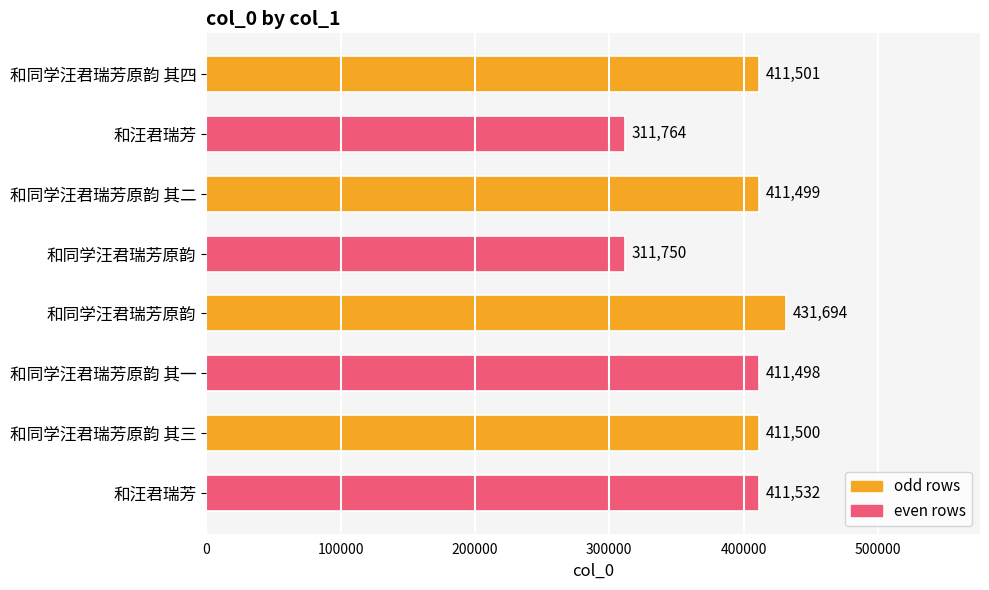

How many bars are there in total?

8